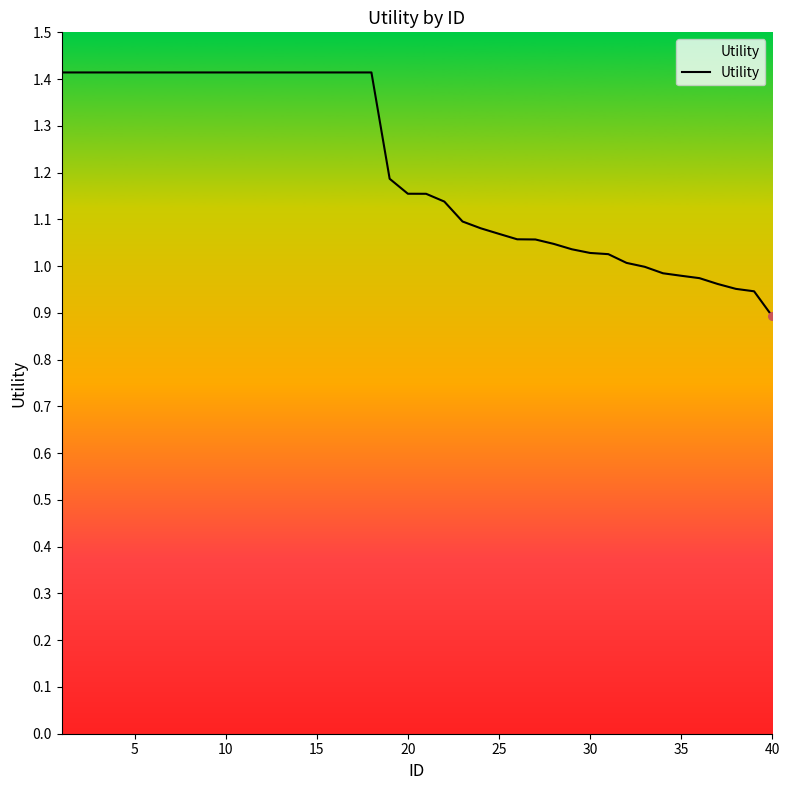

What is the maximum value shown in the chart?

1.4